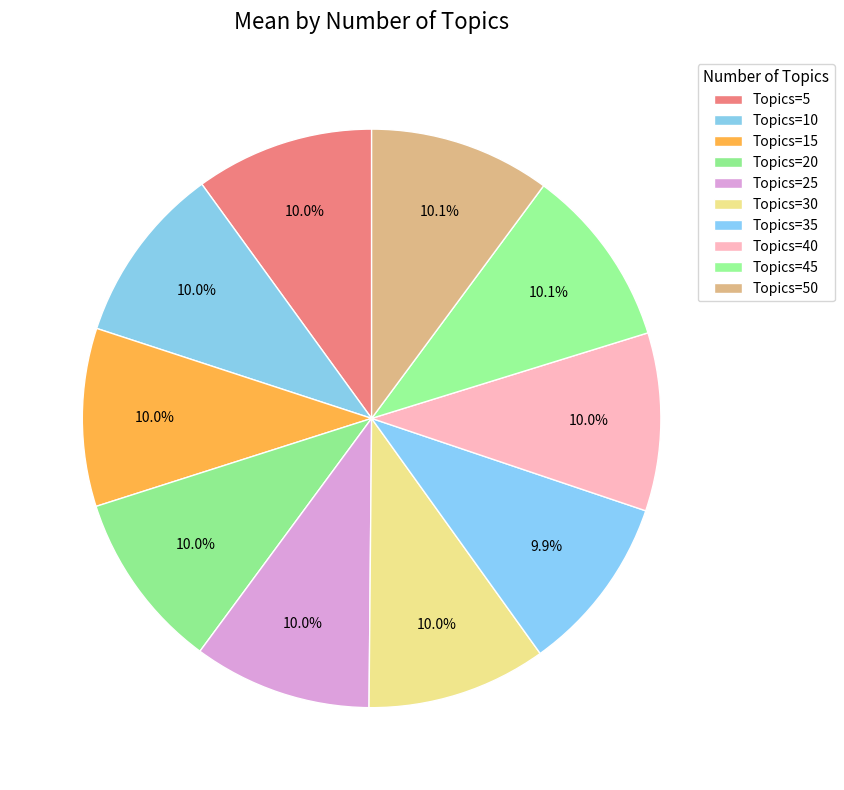

Which category has the biggest portion of the pie?

50